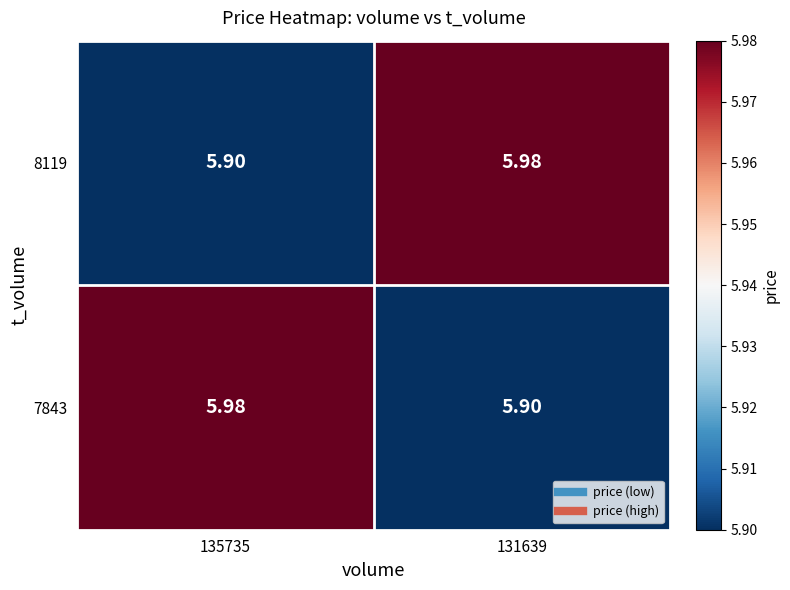

Is the value of 8119 at 135735 greater than the value of 7843 at 135735?

No